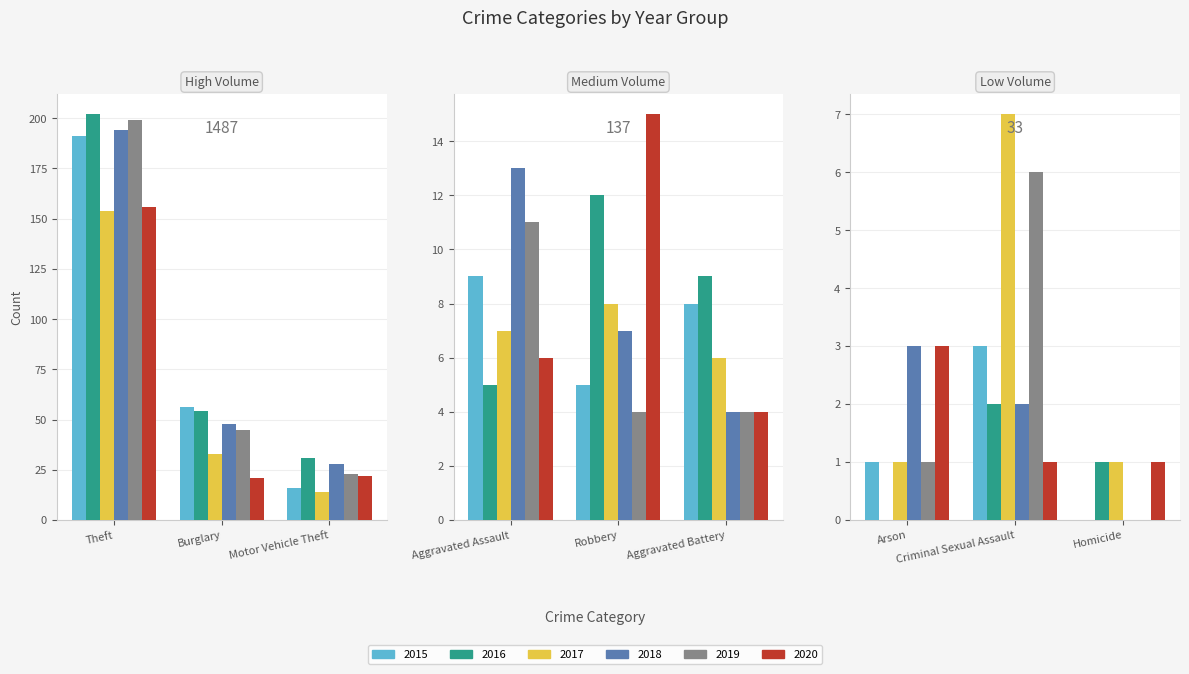

How many groups of bars are there?

9